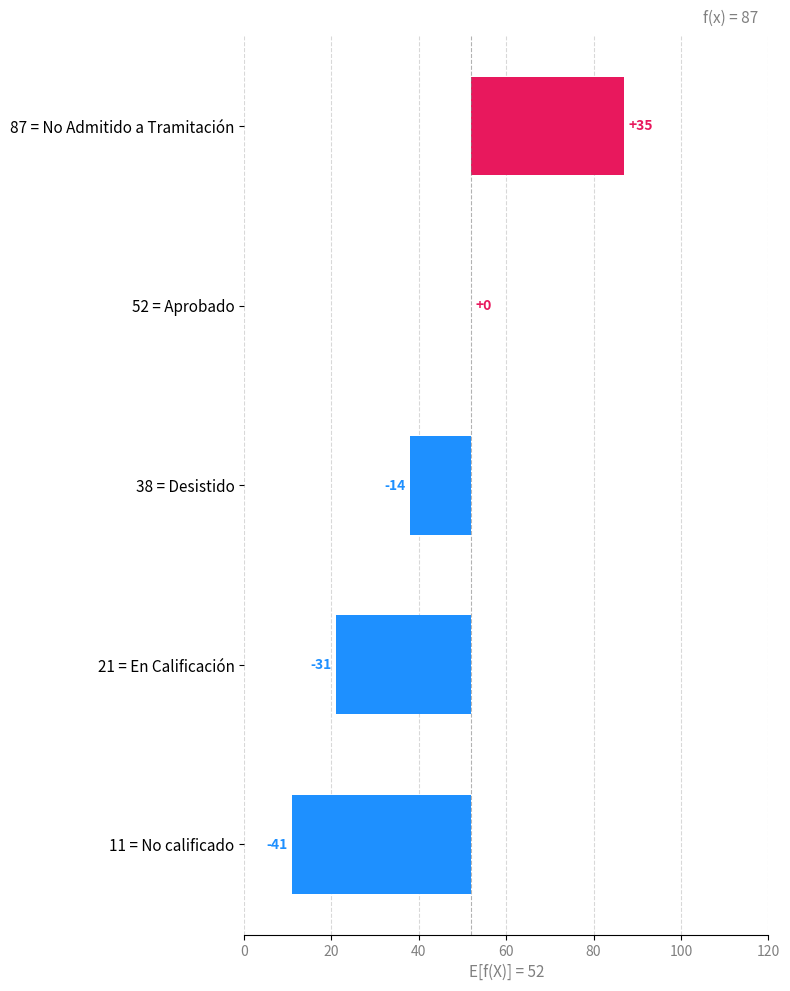

Read the value at 38 = Desistido, to the nearest 10.

-10